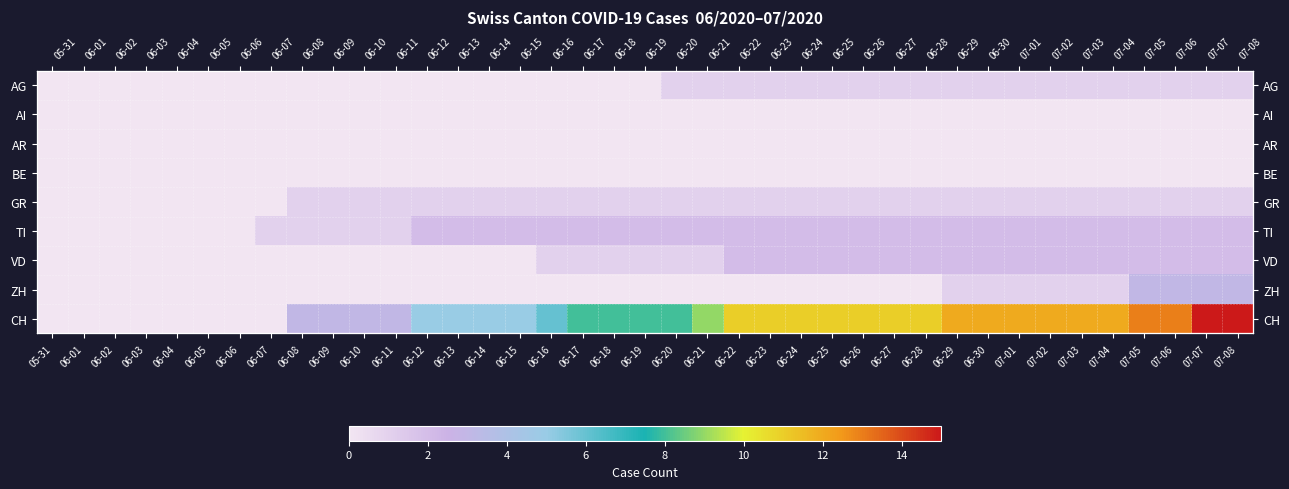

Rank the series at 06-10 from lowest to highest value.

AG, AI, AR, BE, VD, ZH, GR, TI, CH